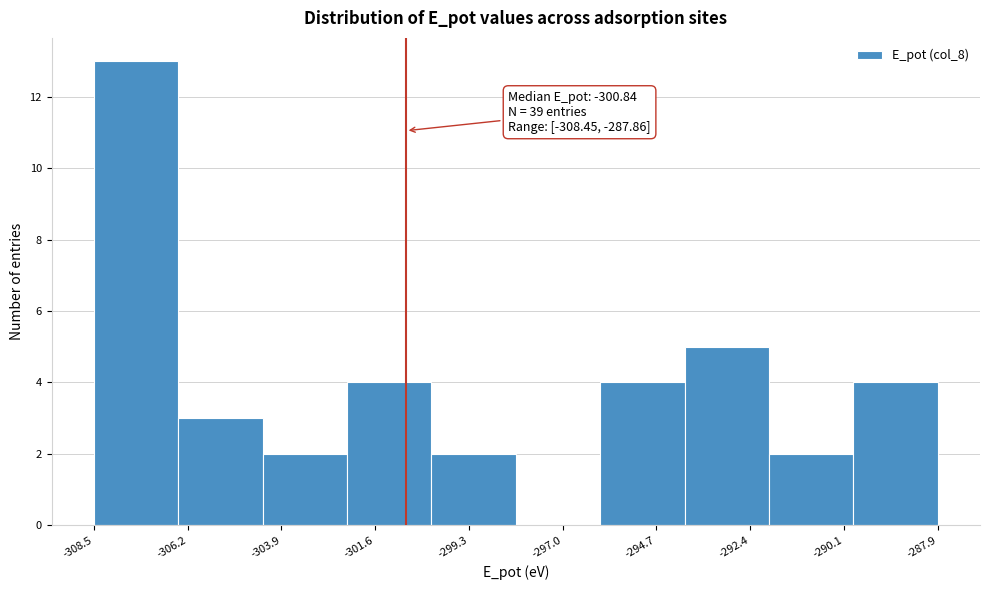

Over which range of the x-axis is the bar tallest?

-308.5 to -306.5